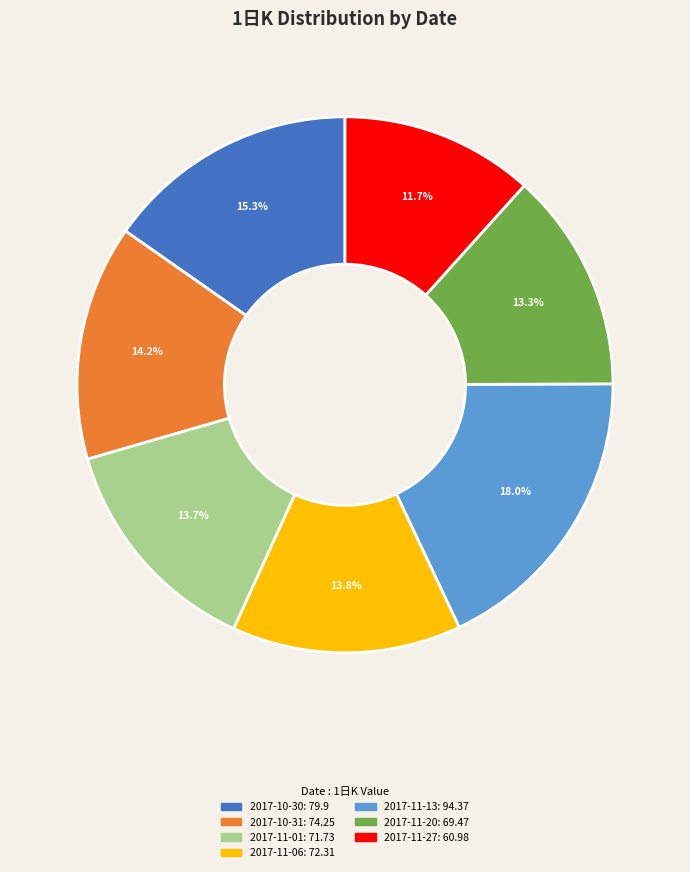

To the nearest percent, what is the combined percentage of 2017-11-20 and 2017-11-13?

31%